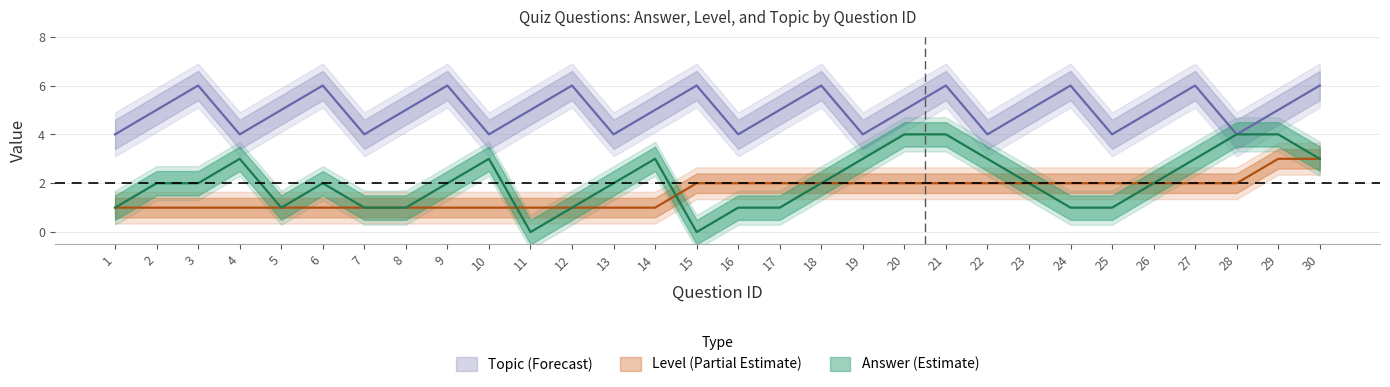

At how many categories does at least one series exceed 1?

30